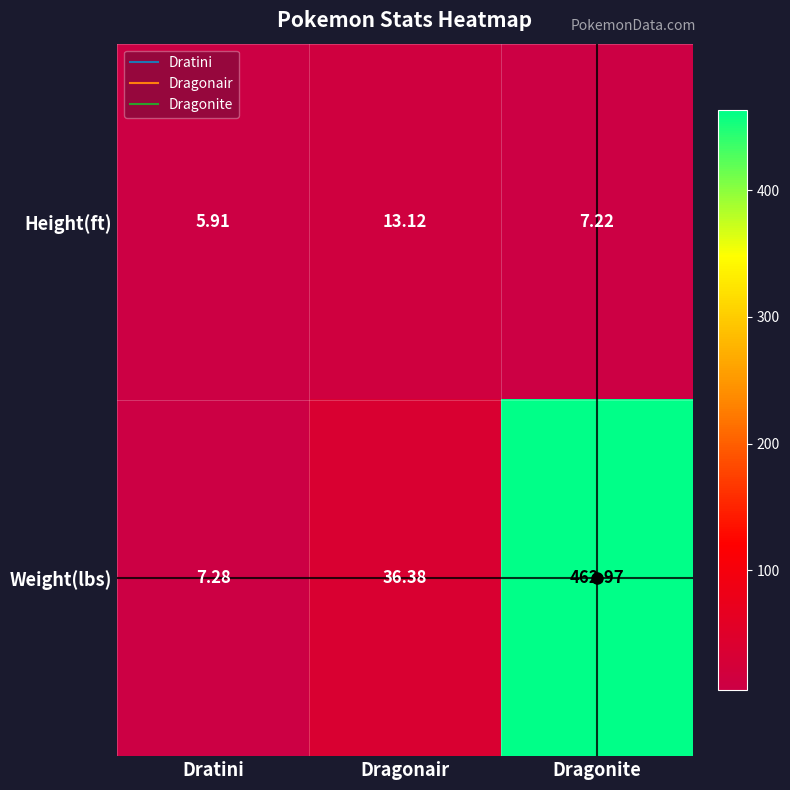

At which label does Weight(lbs) first exceed 36?

Dragonair